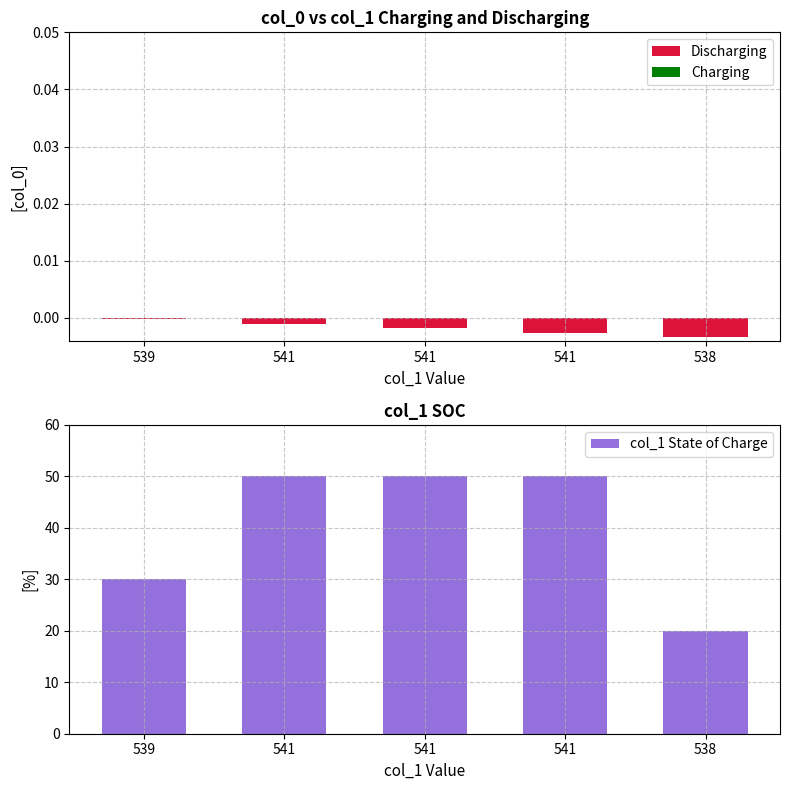

At which label does Charging reach its minimum?

539